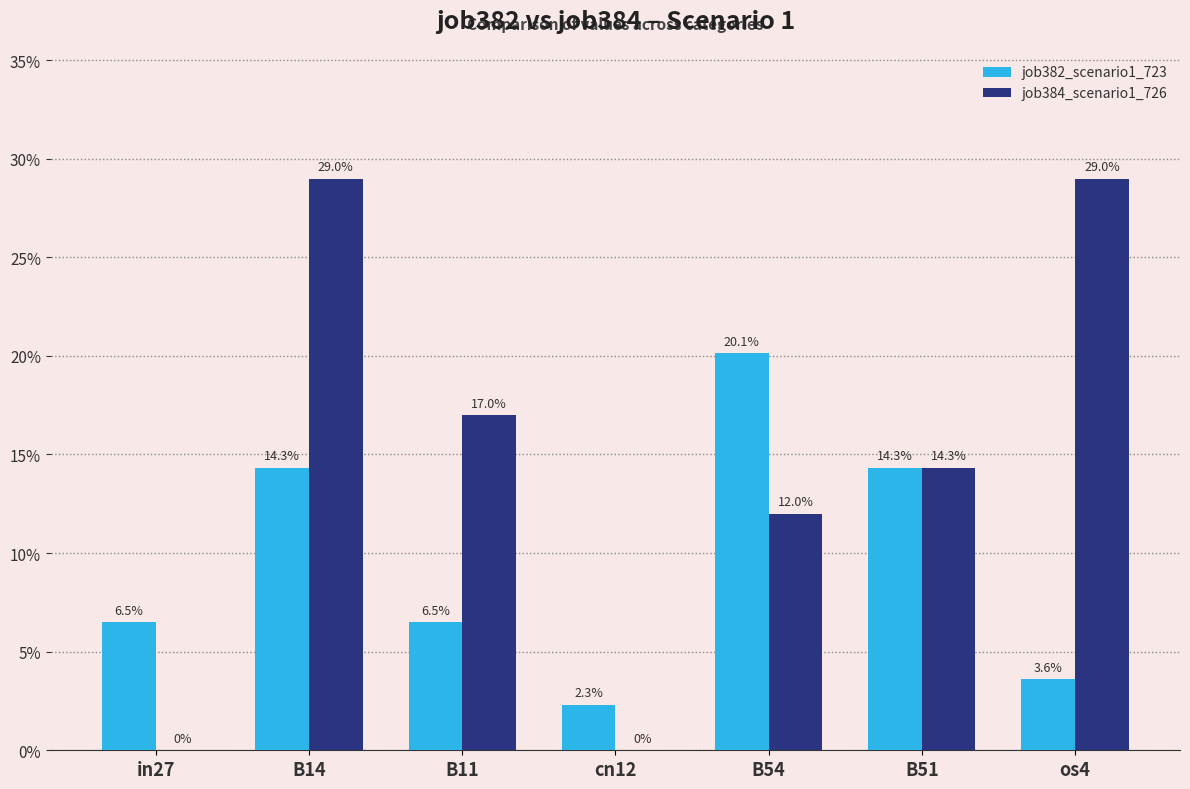

What is the difference between the job384_scenario1_726 values at B51 and in27?

0.1